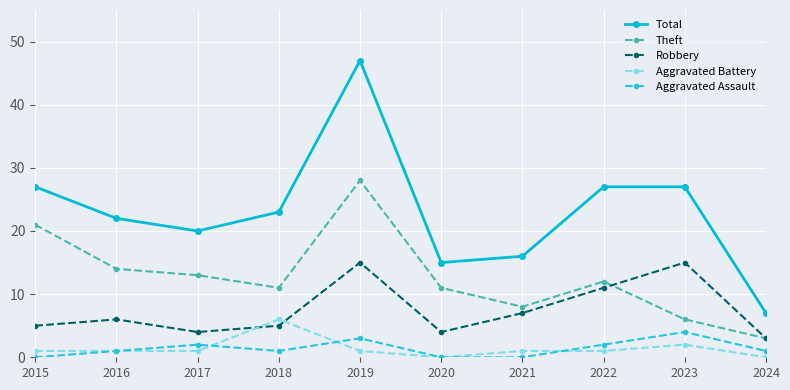

Which series has the largest range (max minus min)?

Total